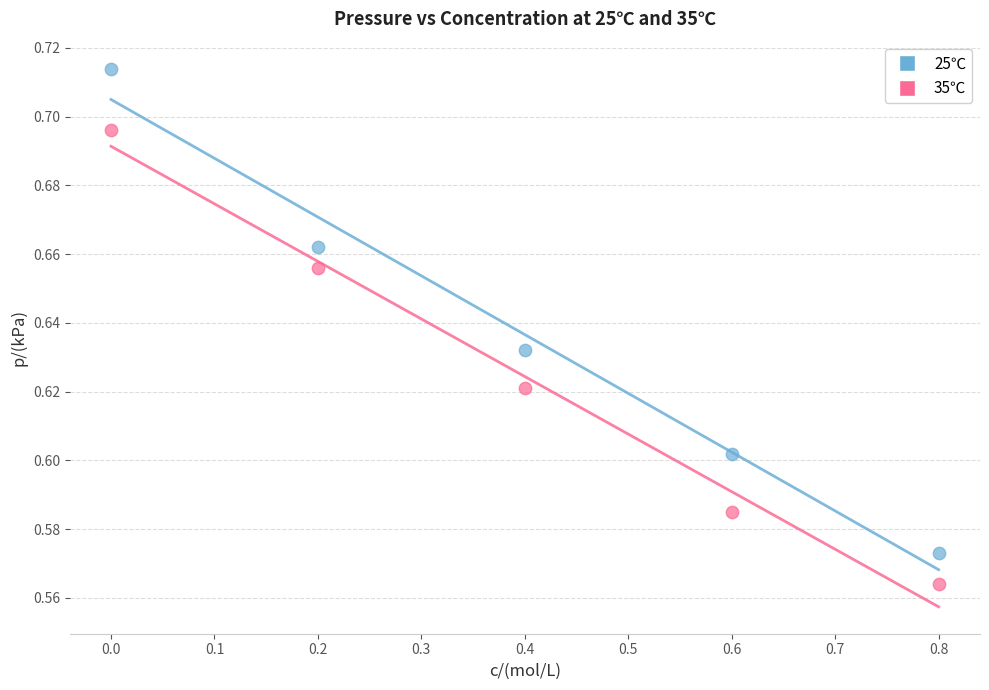

Across all data points, what is the range of X values (max minus min)?

0.8